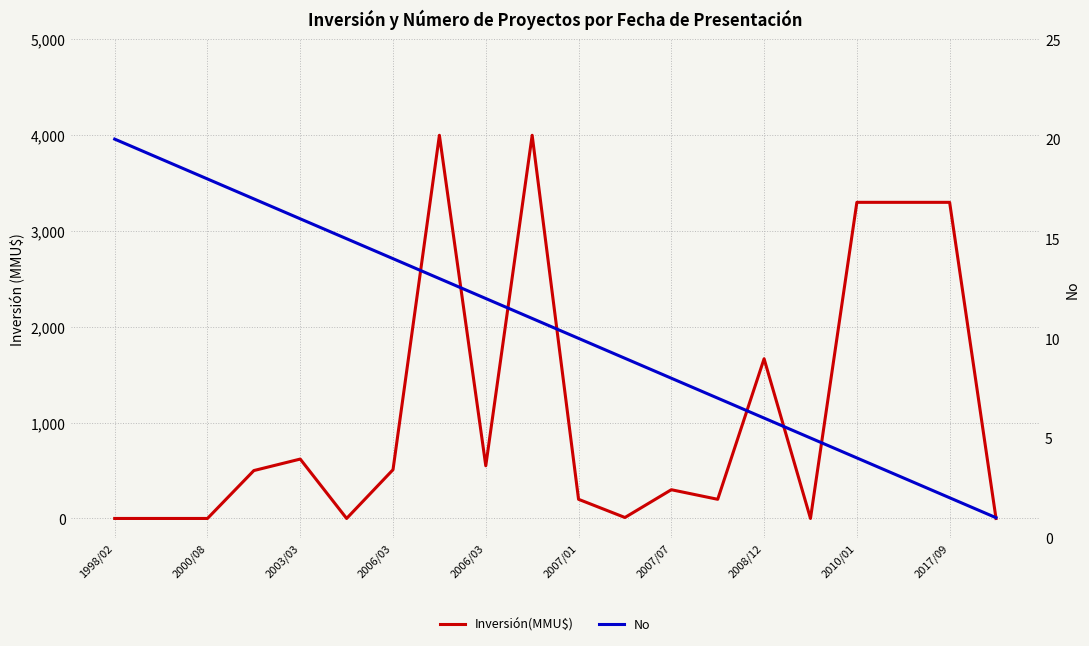

Which series has the widest spread of values?

Inversión(MMU$)